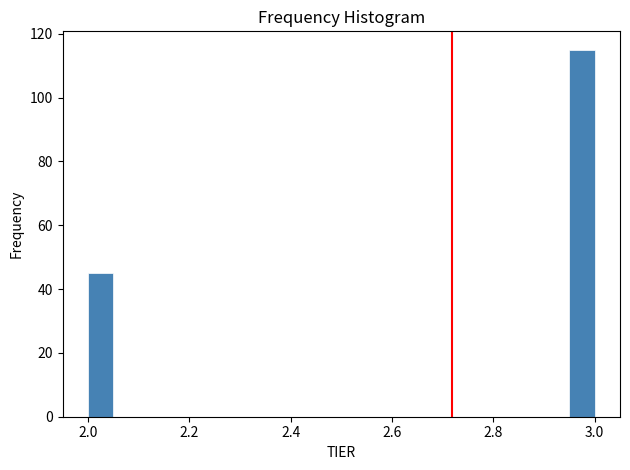

Read against the x-axis, roughly where is the centre of the tallest bar?

2.98